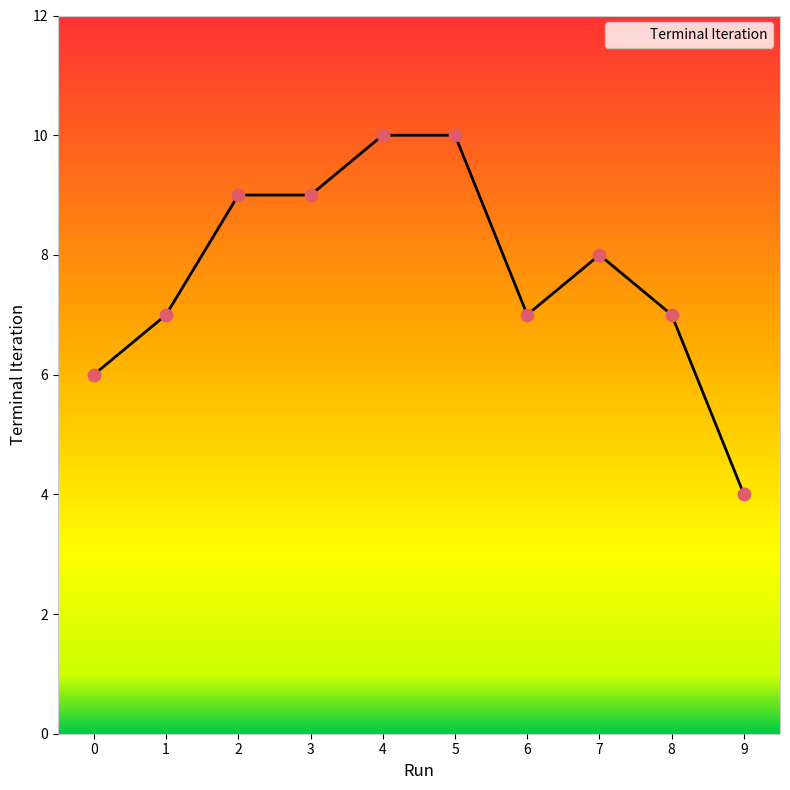

Approximately how many times larger is the value at 2 compared to 8?

1.3